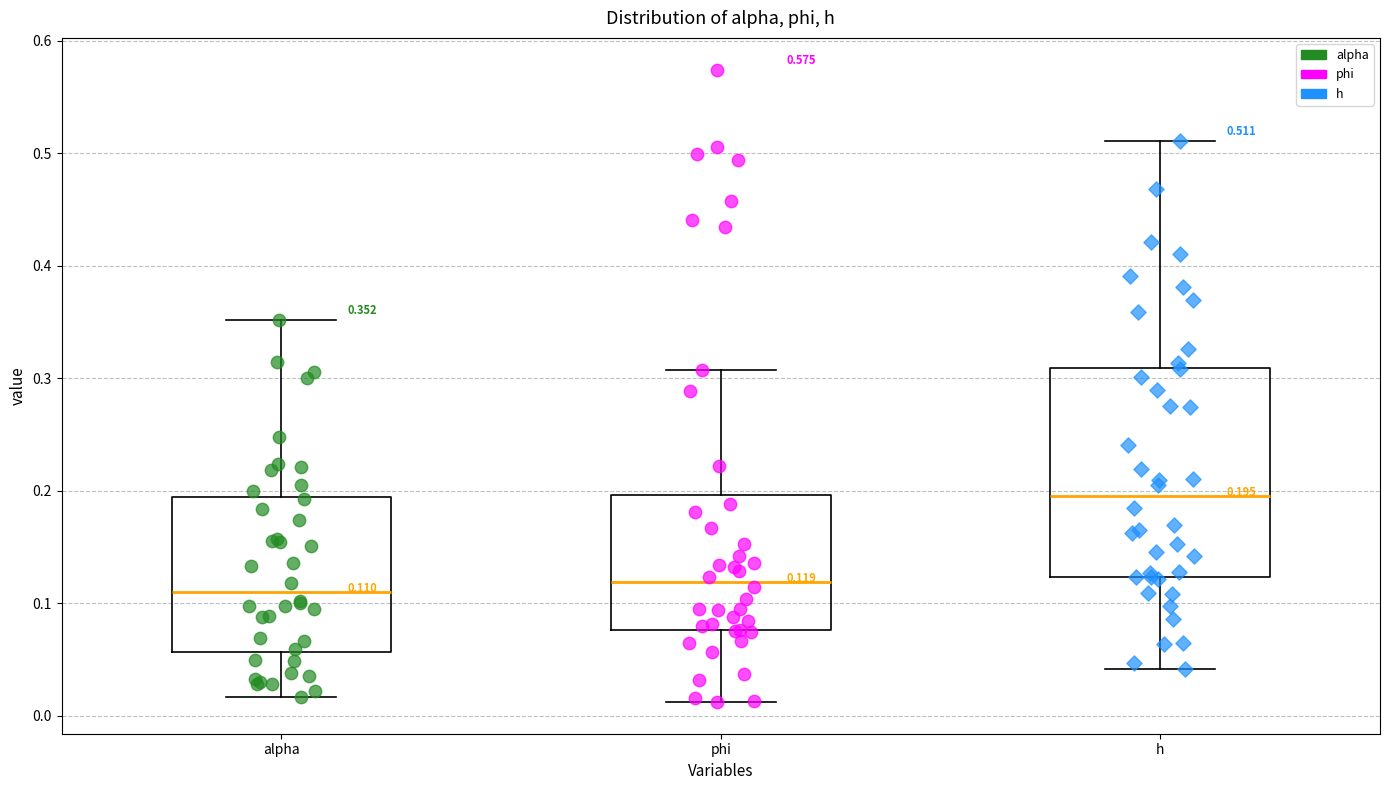

Comparing the boxes themselves (not the whiskers), which one is the tallest?

h